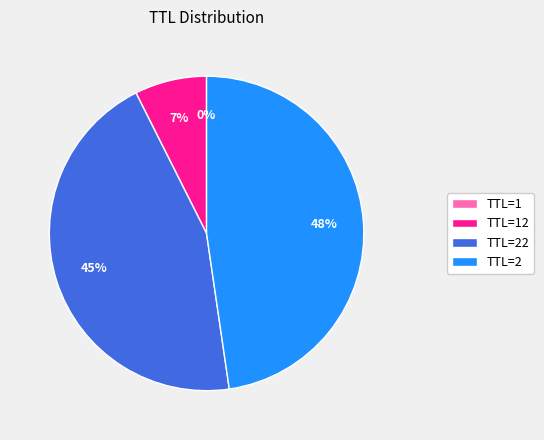

To the nearest percent, what is the difference between the largest and smallest slice percentages?

48%